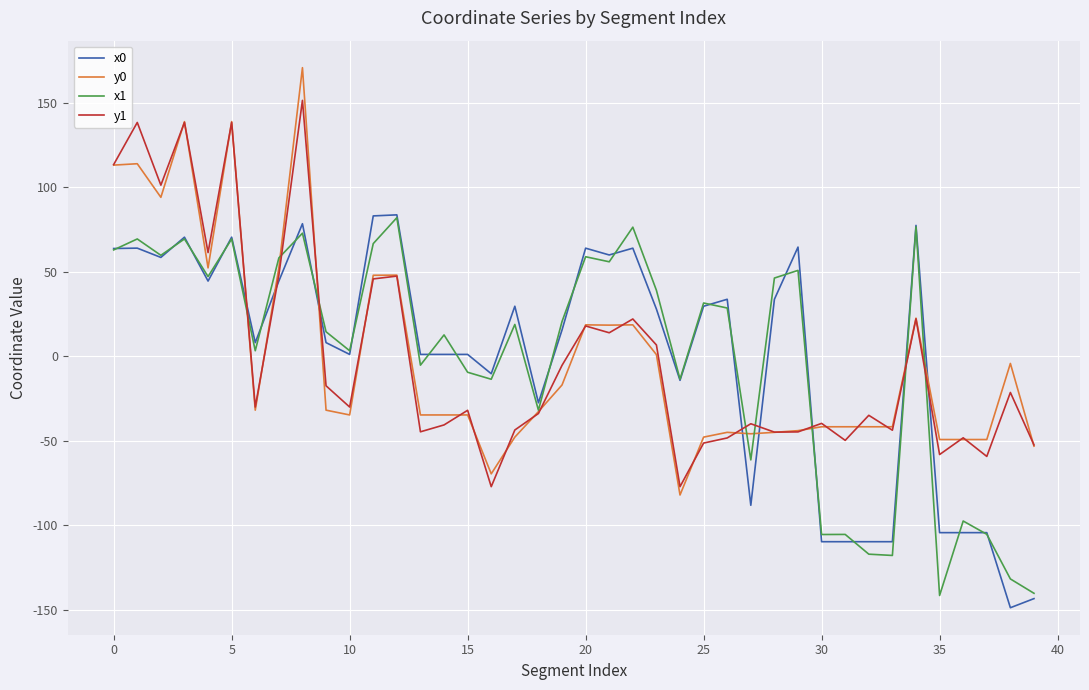

What is the greatest value displayed?

170.9